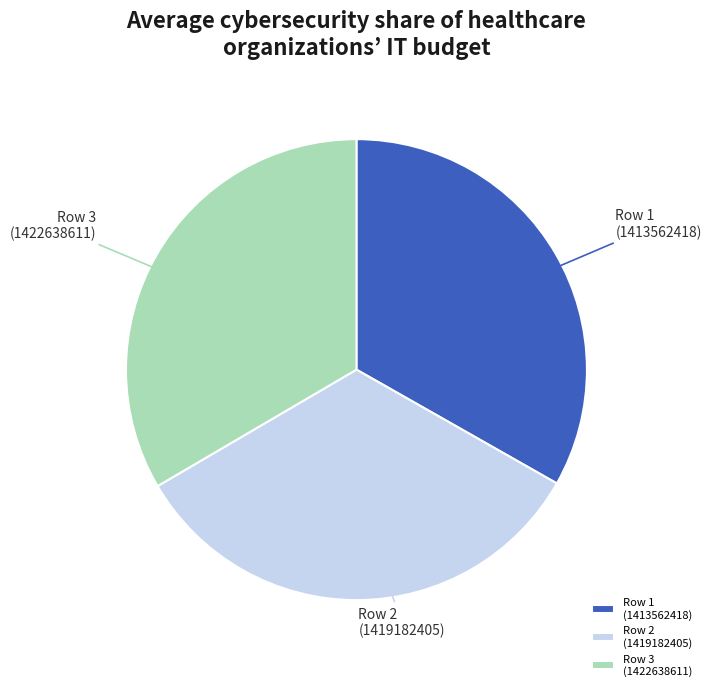

The Row 3 (1422638611) slice represents 33% of the pie. True or false?

True